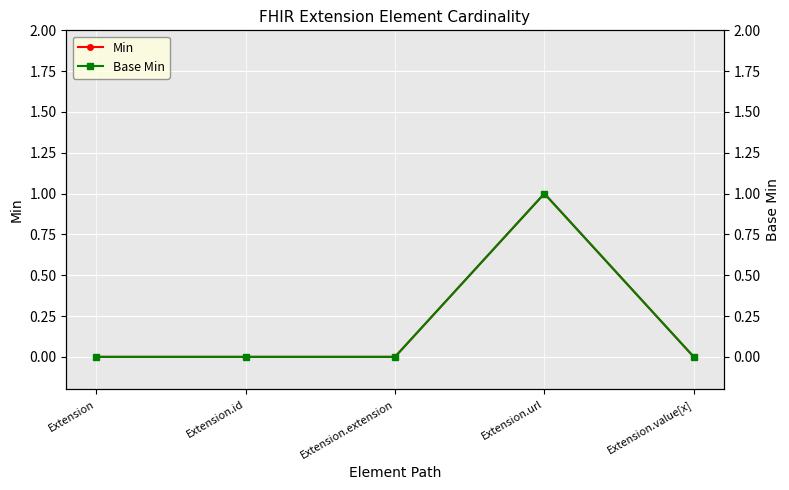

At which category is the sum across all series the highest?

Extension.url